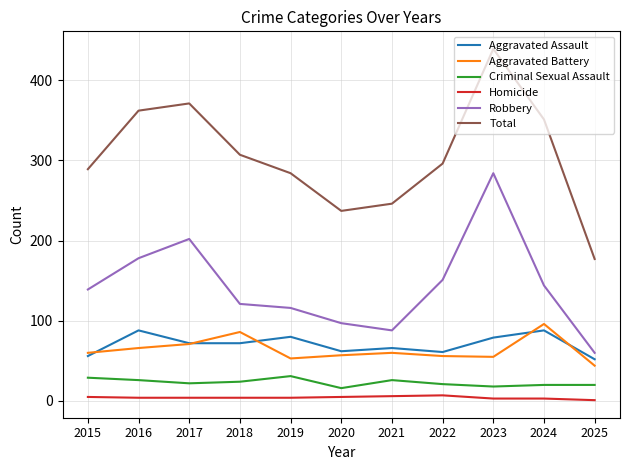

At which label is Robbery closest to 172?

2016